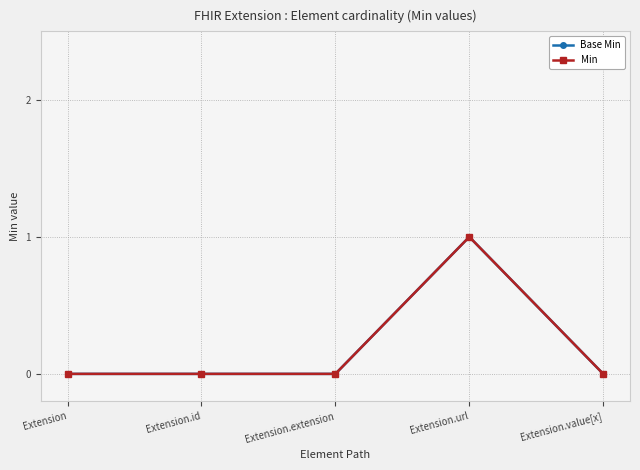

List the series in order of their peak value, lowest first.

Base Min, Min